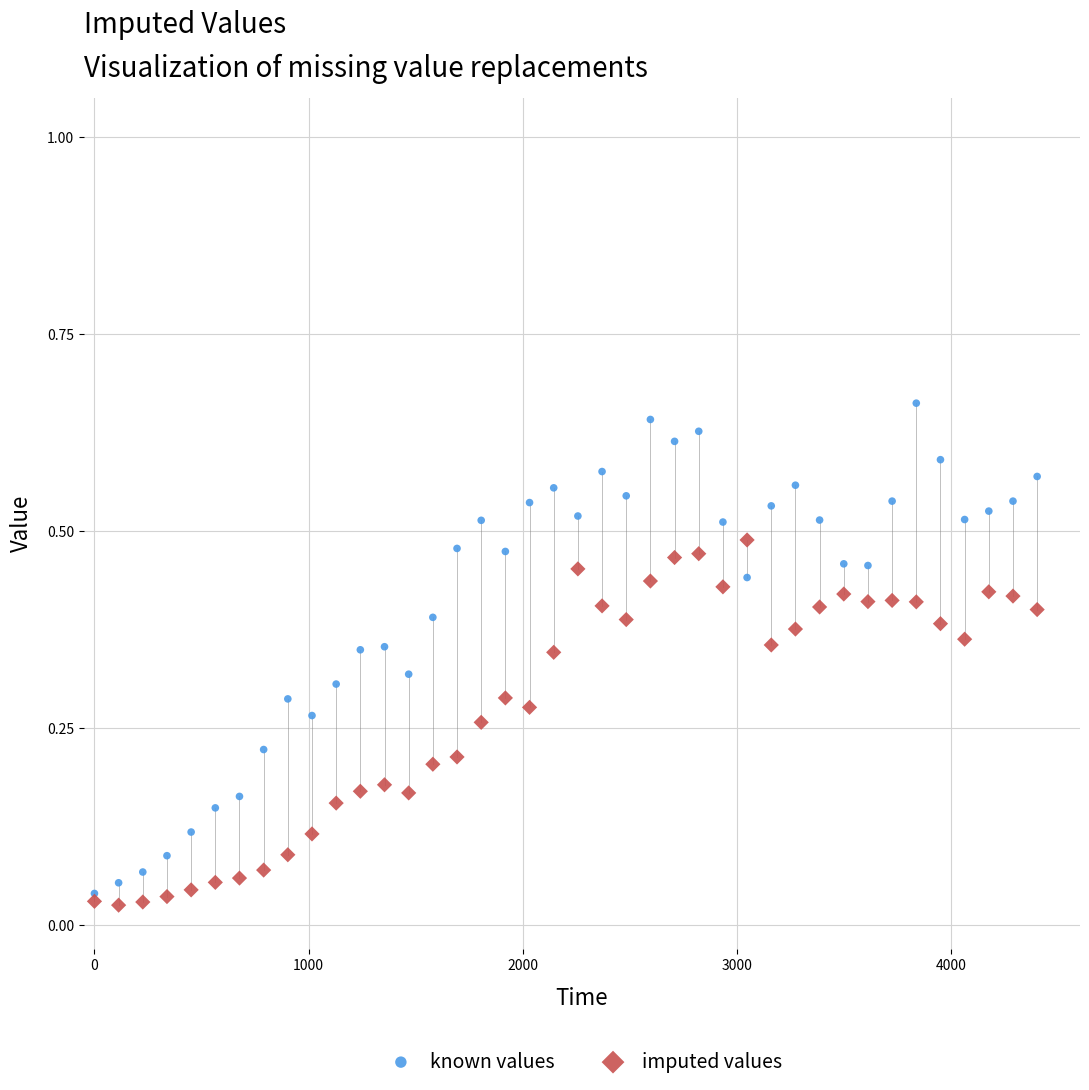

What are all the series names shown in the legend?

known values, imputed values